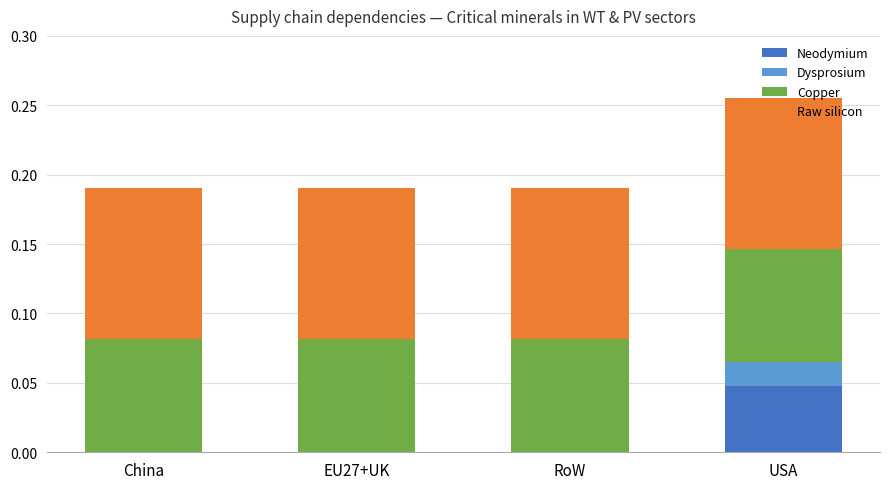

At which category is the sum across all series the highest?

USA